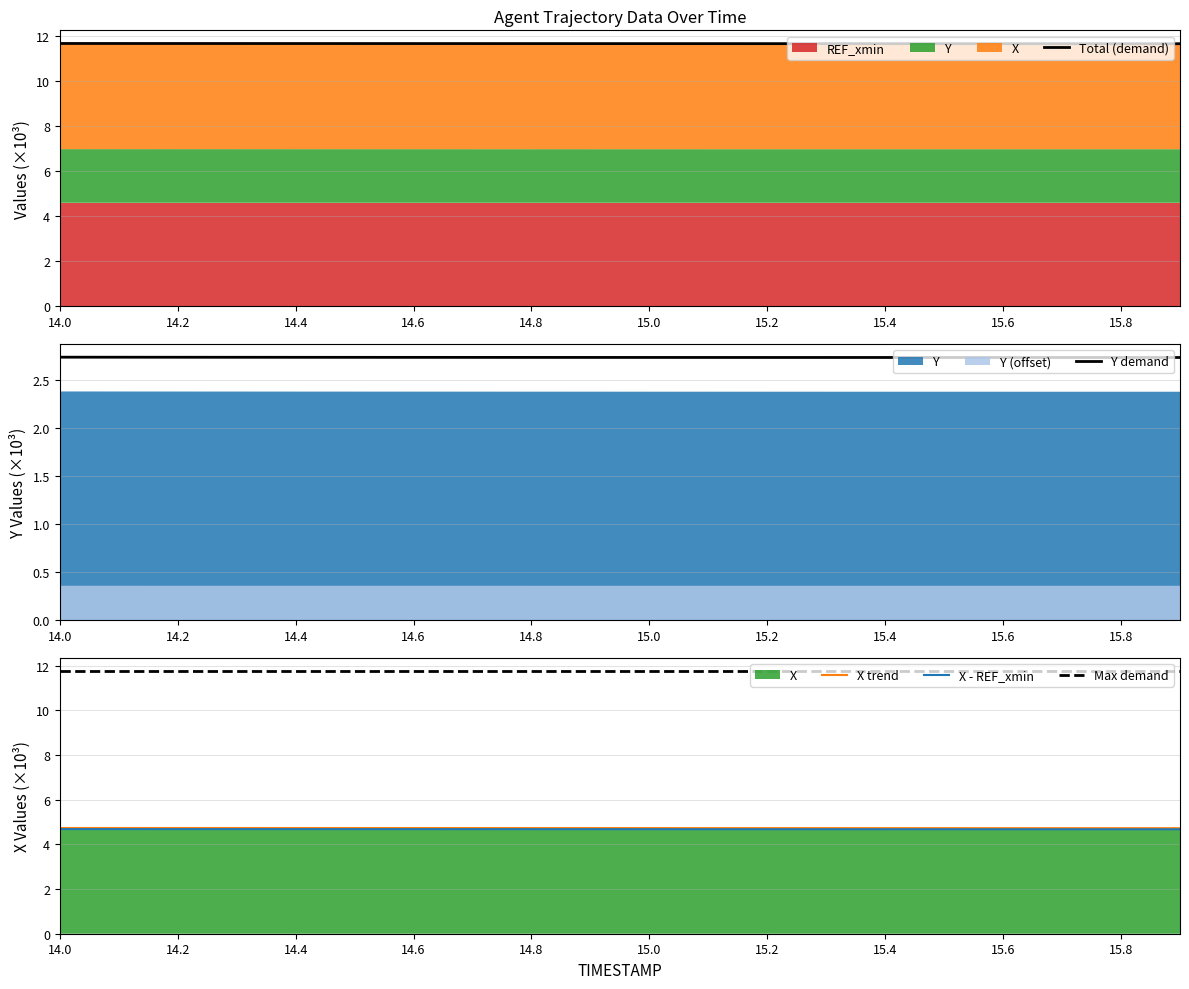

The value of Y demand at 15.0 is 4.3. True or false?

False